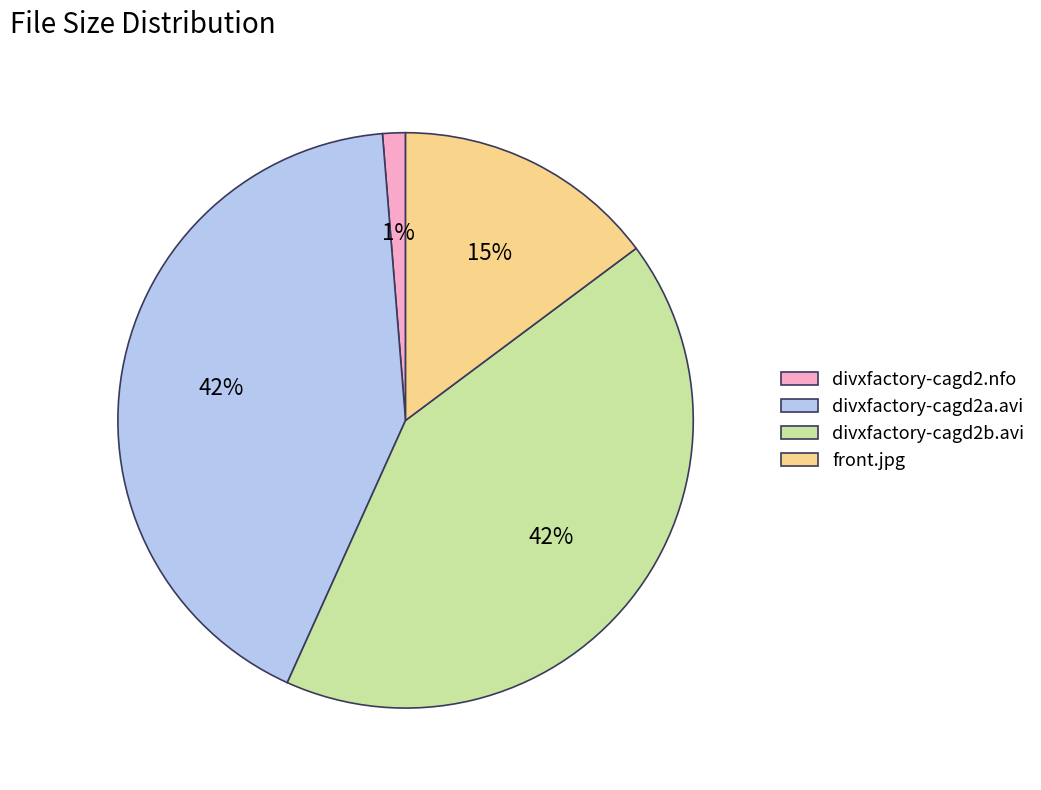

Is there a majority slice in this chart?

No